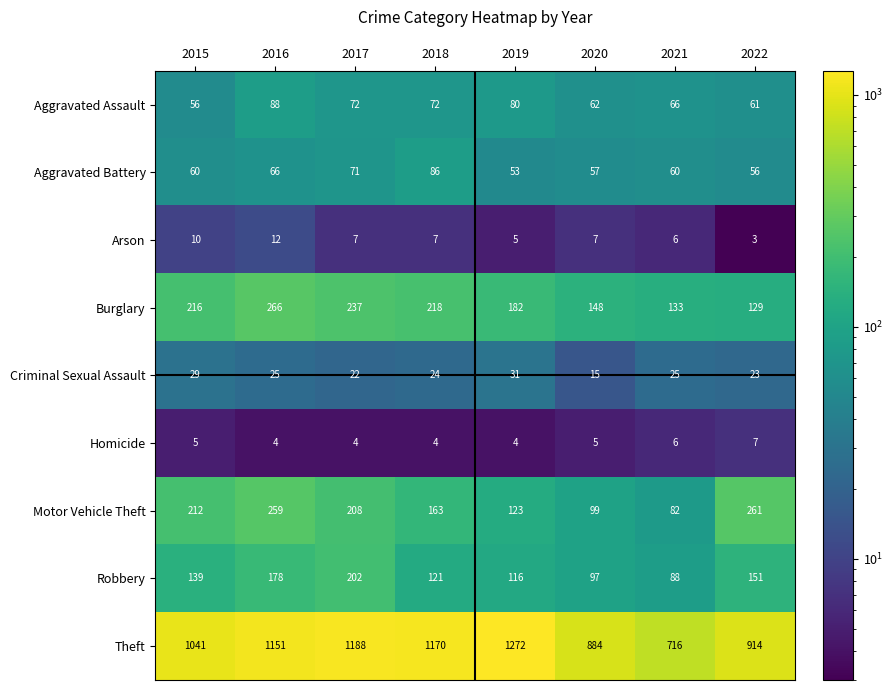

True or false: Homicide has a value of 5 at 2016.

False